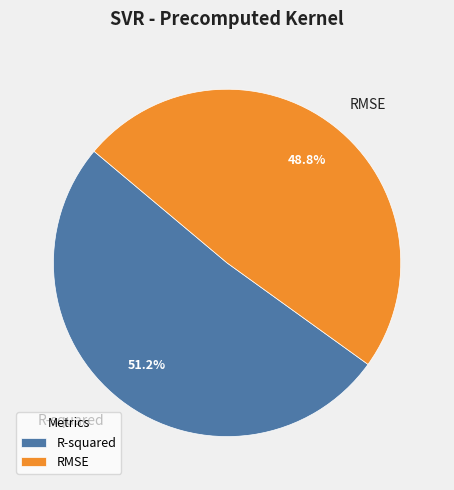

To the nearest percent, what is the combined percentage of RMSE and R-squared?

100%